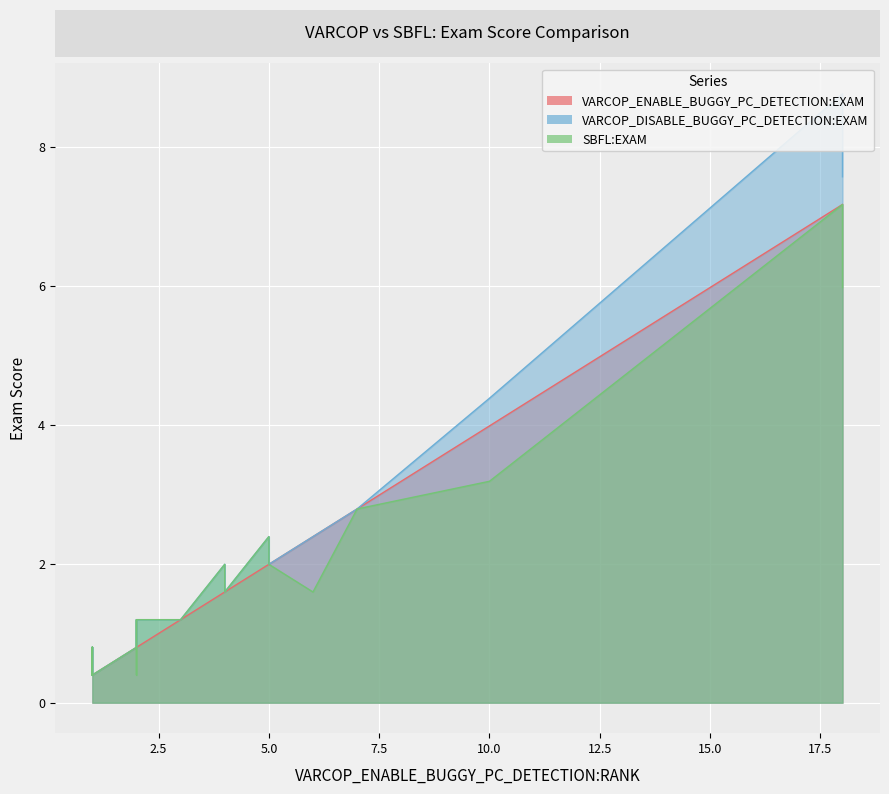

What is the difference between the maximum and minimum values in the SBFL:EXAM series?

6.8